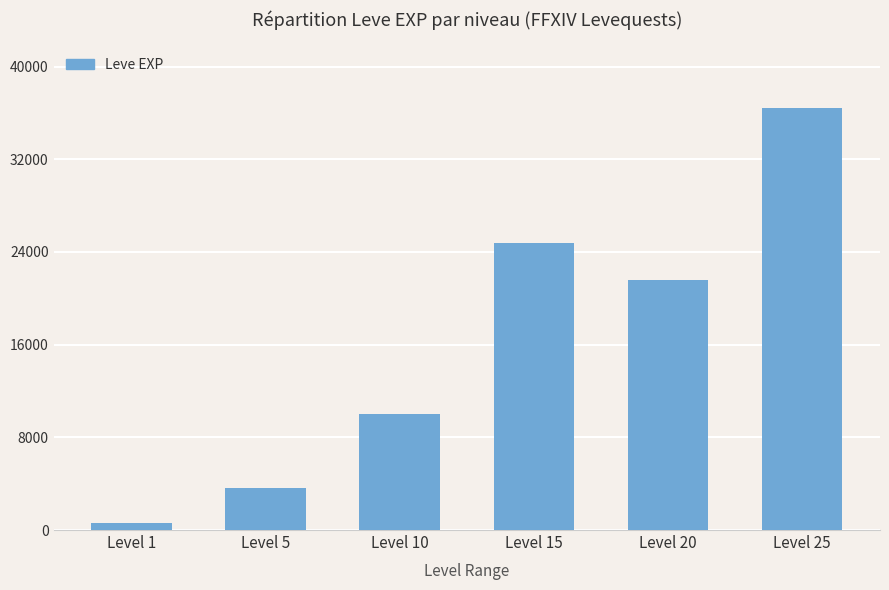

The value at Level 25 is 50403. True or false?

False